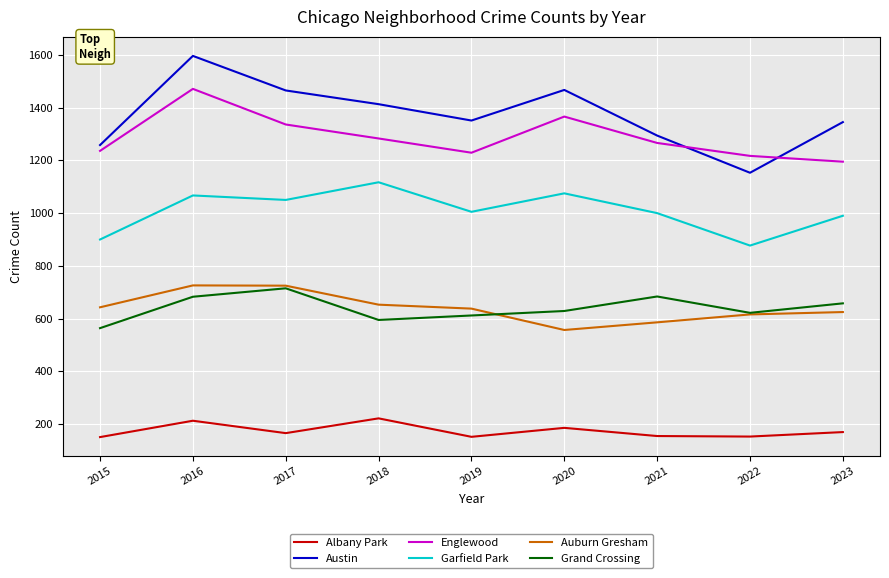

Which series has the widest spread of values?

Austin